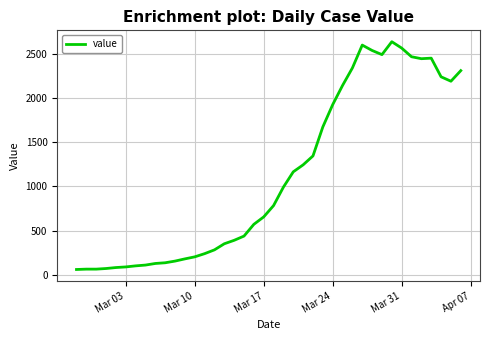

What is the difference between the maximum and minimum values?

2577